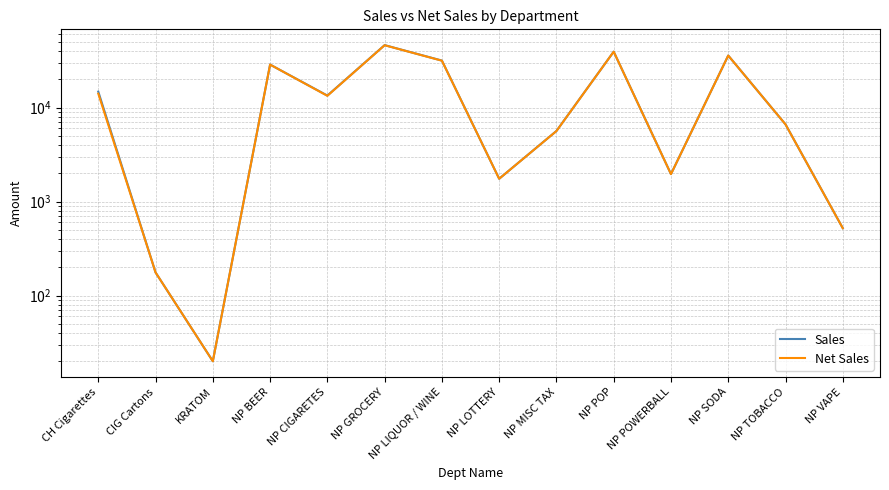

Reading left to right, list all the values displayed in this chart.

Sales: 14769.9	176.0	20.0	28646.5	13409.6	46138.7	31607.9	1747.0	5632.8	39324.3	1958.5	35771.8	6623.9	520.8
Net Sales: 14046.2	176.0	20.0	28641.3	13333.0	46036.2	31514.0	1747.0	5621.8	39303.1	1958.5	35747.3	6619.2	520.8